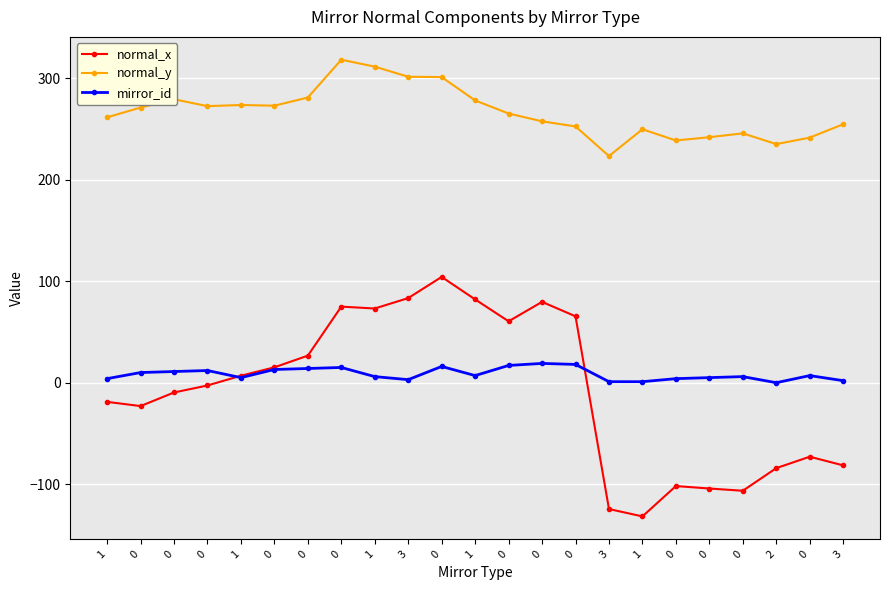

How many data points does each series have?

23